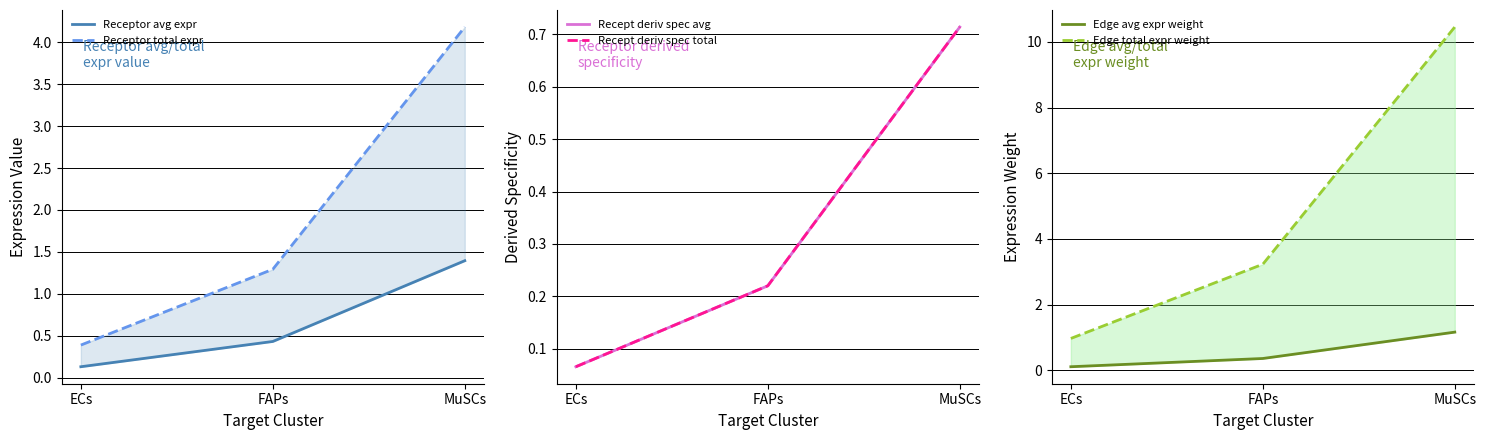

Where is Receptor avg expr nearest to the value 0?

ECs